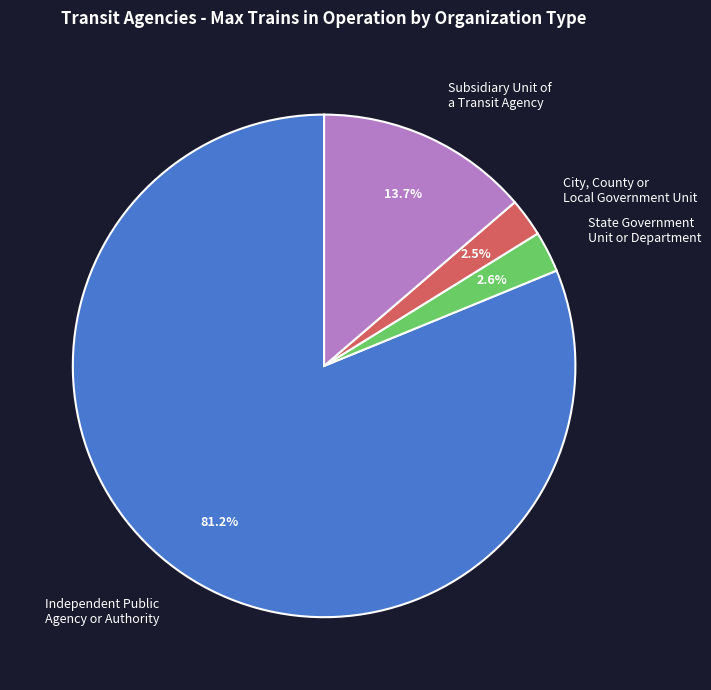

How much of the chart is everything except Subsidiary Unit of a Transit Agency?

86.3%